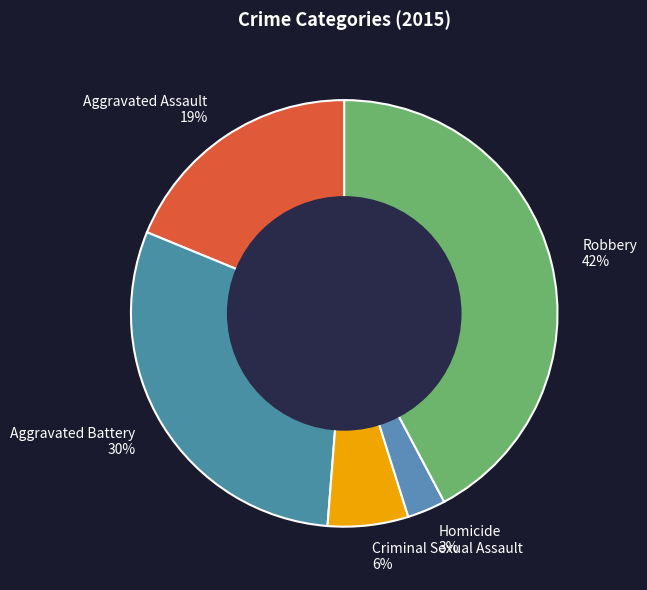

Is the sum of Aggravated Battery and Aggravated Assault greater than half?

No